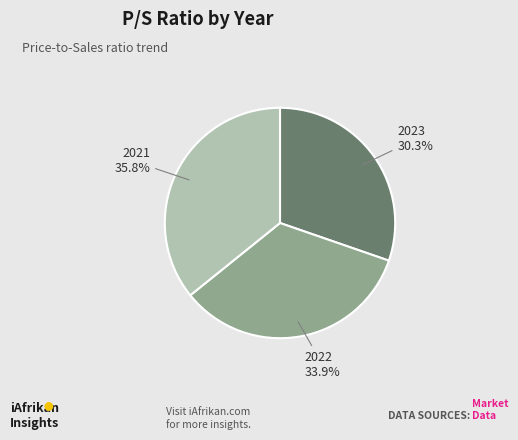

Is there a majority slice in this chart?

No